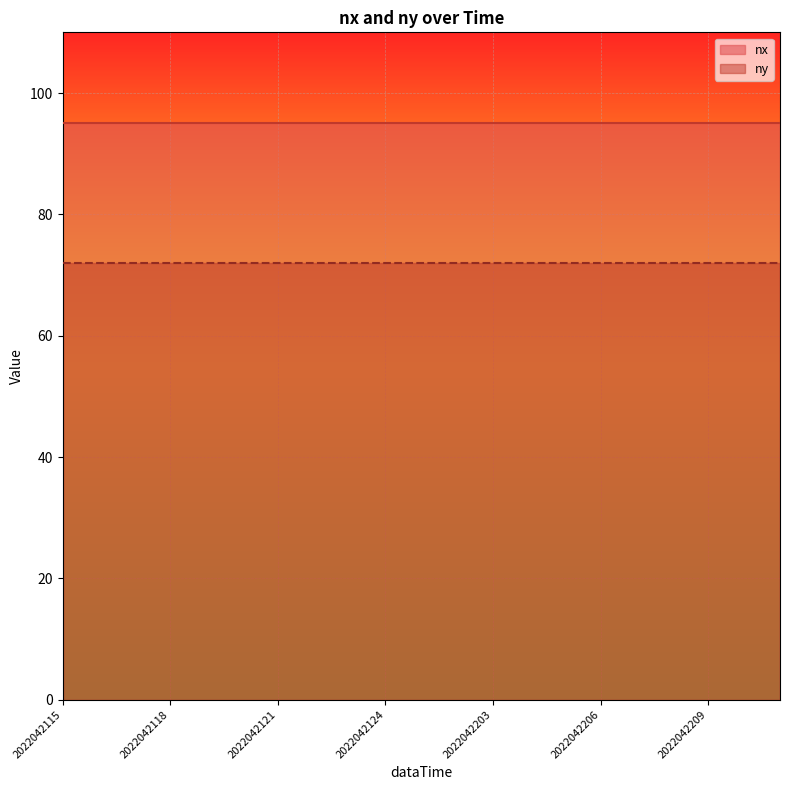

Reading left to right, what are all the values shown in this chart?

nx: 2022042115=95	2022042116=95	2022042117=95	2022042118=95	2022042119=95	2022042120=95	2022042121=95	2022042122=95	2022042123=95	2022042124=95	2022042201=95	2022042202=95	2022042203=95	2022042204=95	2022042205=95	2022042206=95	2022042207=95	2022042208=95	2022042209=95	2022042210=95	2022042211=95
ny: 2022042115=72	2022042116=72	2022042117=72	2022042118=72	2022042119=72	2022042120=72	2022042121=72	2022042122=72	2022042123=72	2022042124=72	2022042201=72	2022042202=72	2022042203=72	2022042204=72	2022042205=72	2022042206=72	2022042207=72	2022042208=72	2022042209=72	2022042210=72	2022042211=72